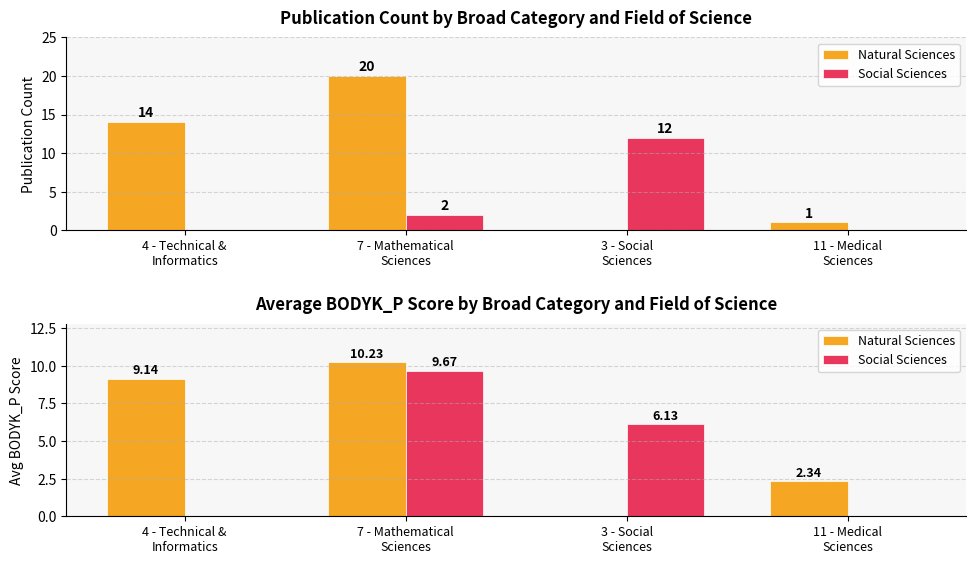

At how many categories does at least one series exceed 0?

4